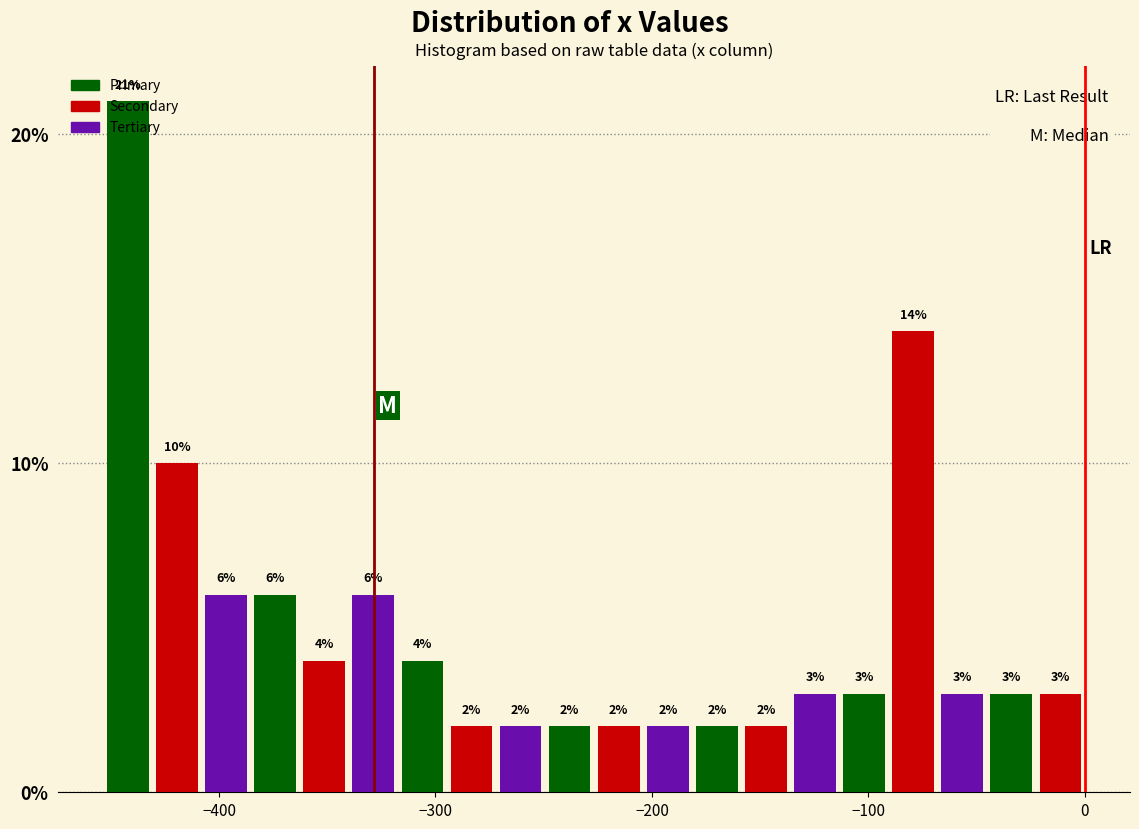

Around what value on the x-axis is the tallest bar? Give the approximate position of its centre, as read against the axis.

-440